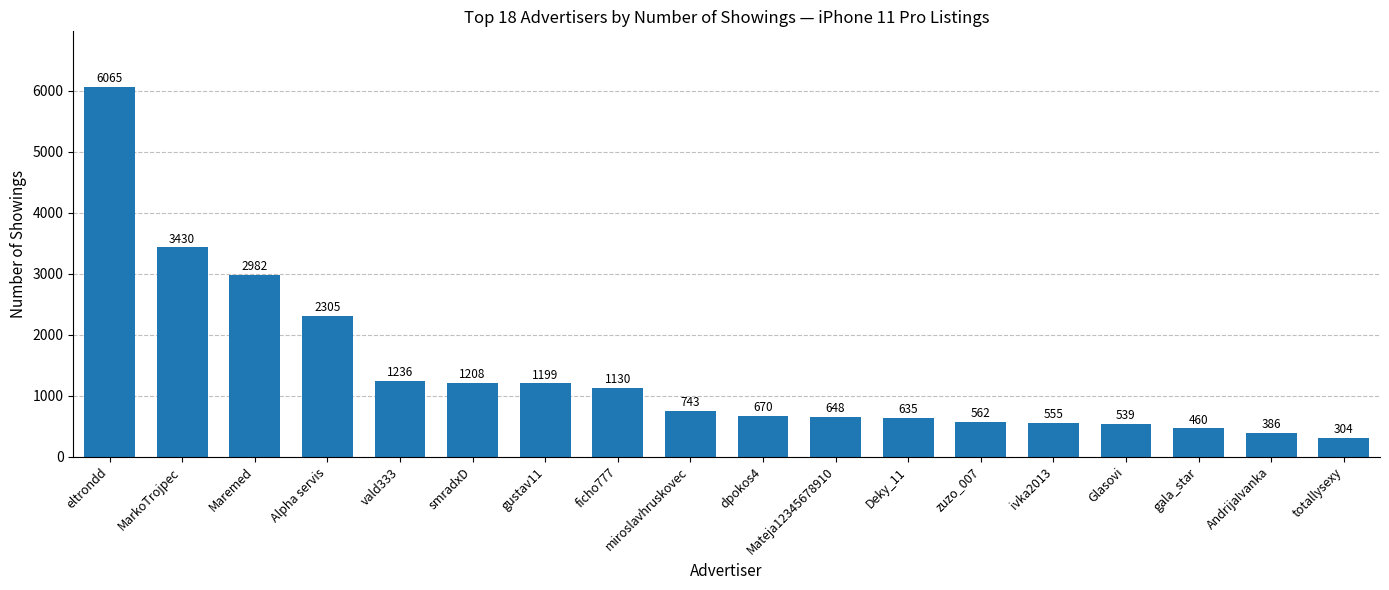

List the labels in order of value, largest first.

eltrondd, MarkoTrojpec, Maremed, Alpha servis, vald333, smradxD, gustav11, ficho777, miroslavhruskovec, dpokos4, Mateja12345678910, Deky_11, zuzo_007, ivka2013, Glasovi, gala_star, AndrijaIvanka, totallysexy